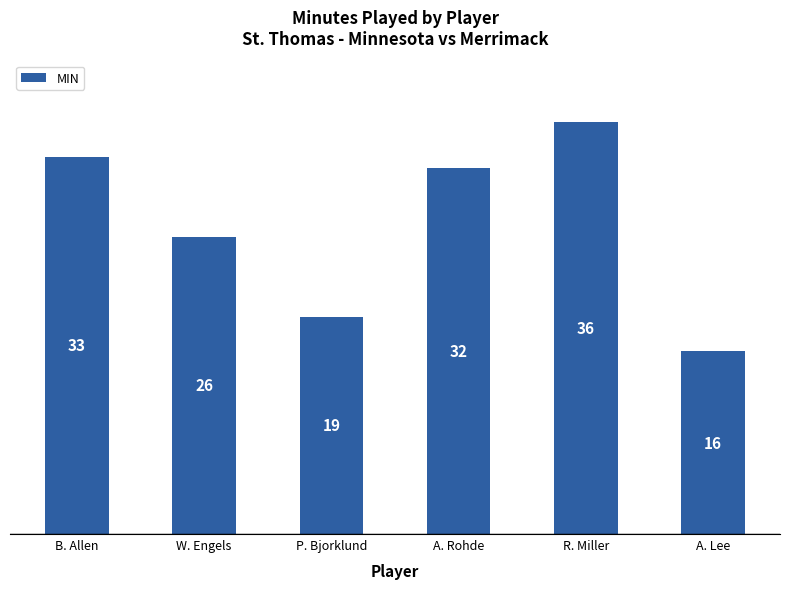

Does the chart contain any negative values?

No